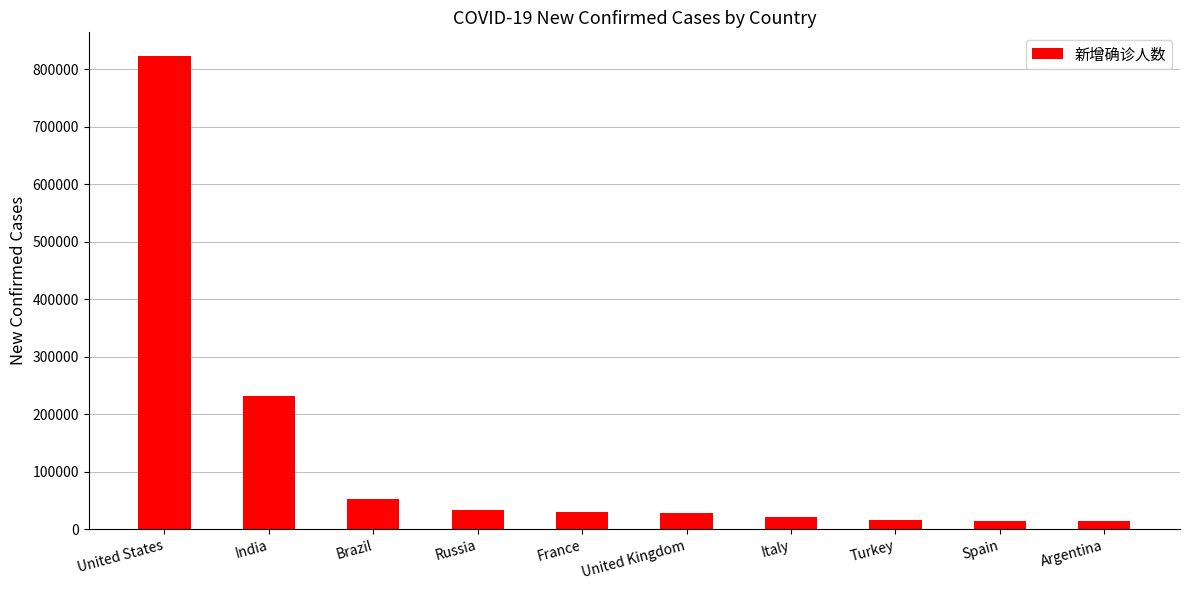

What is the maximum value shown in the chart?

823225